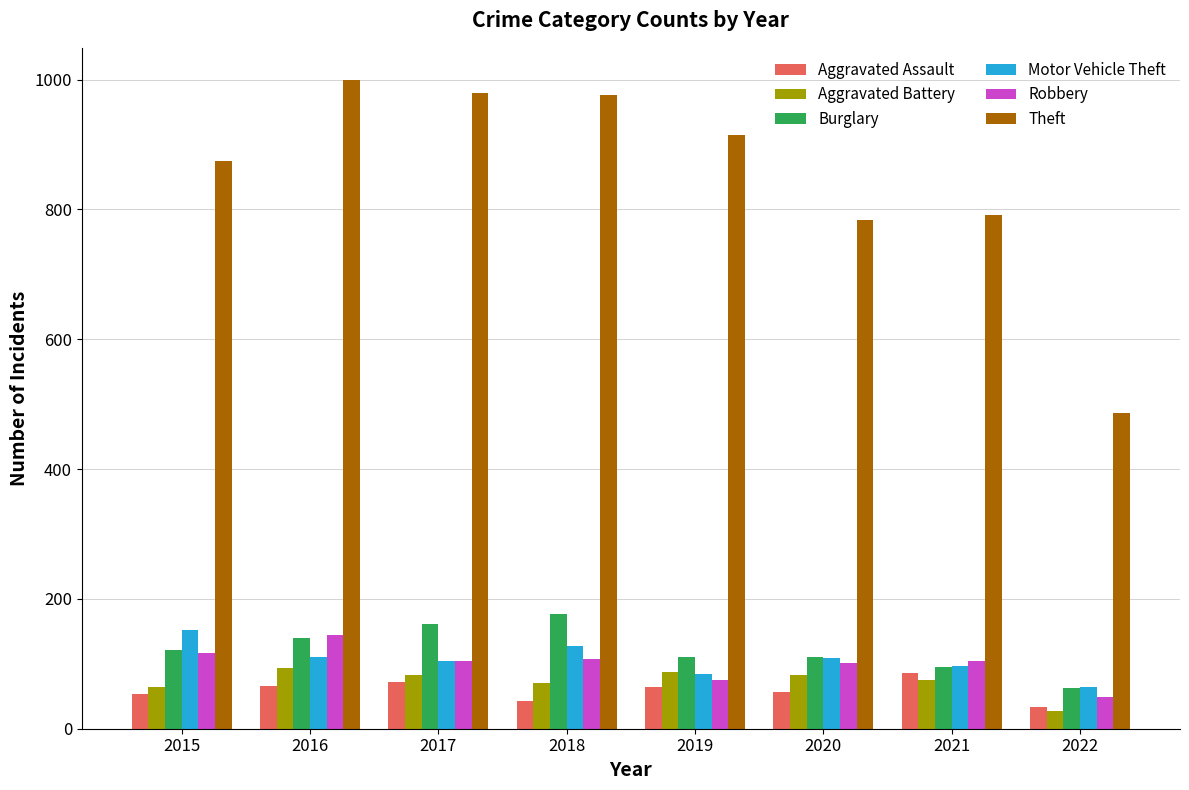

What is the spread (max minus min) of values at 2015?

820